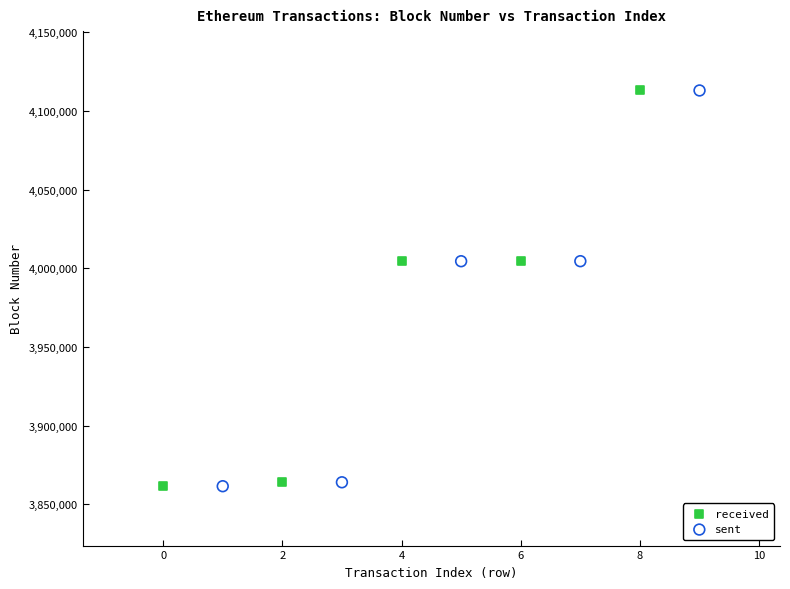

Which series has the largest Y range (max minus min)?

received